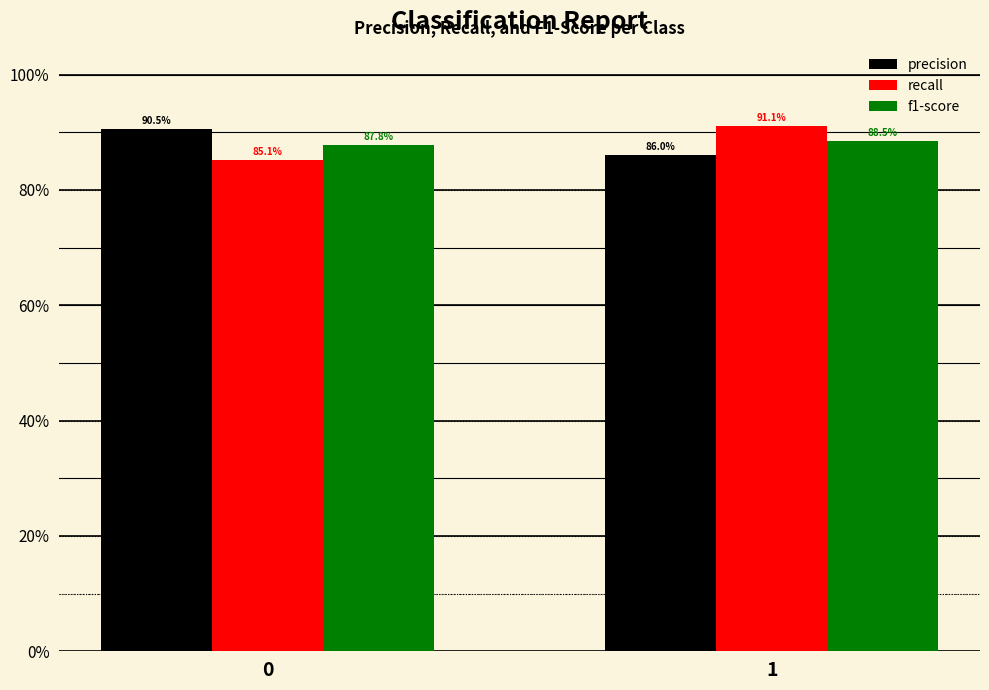

Does the chart contain stacked bars?

No